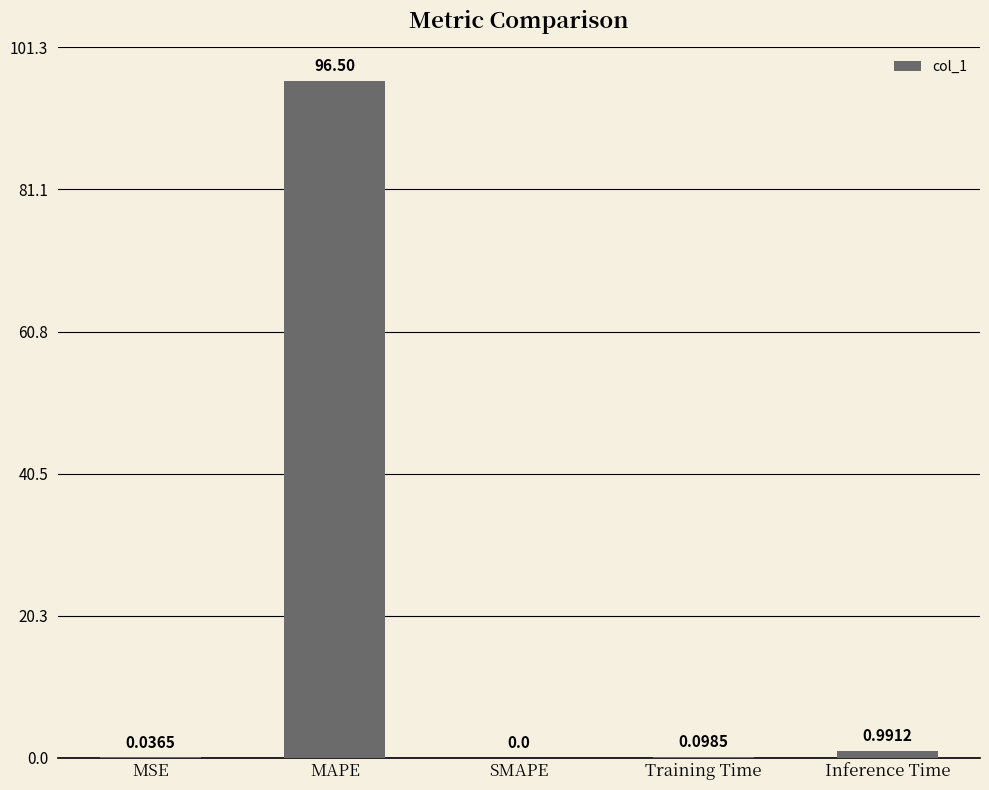

Where is the data nearest to the value 48?

Inference Time